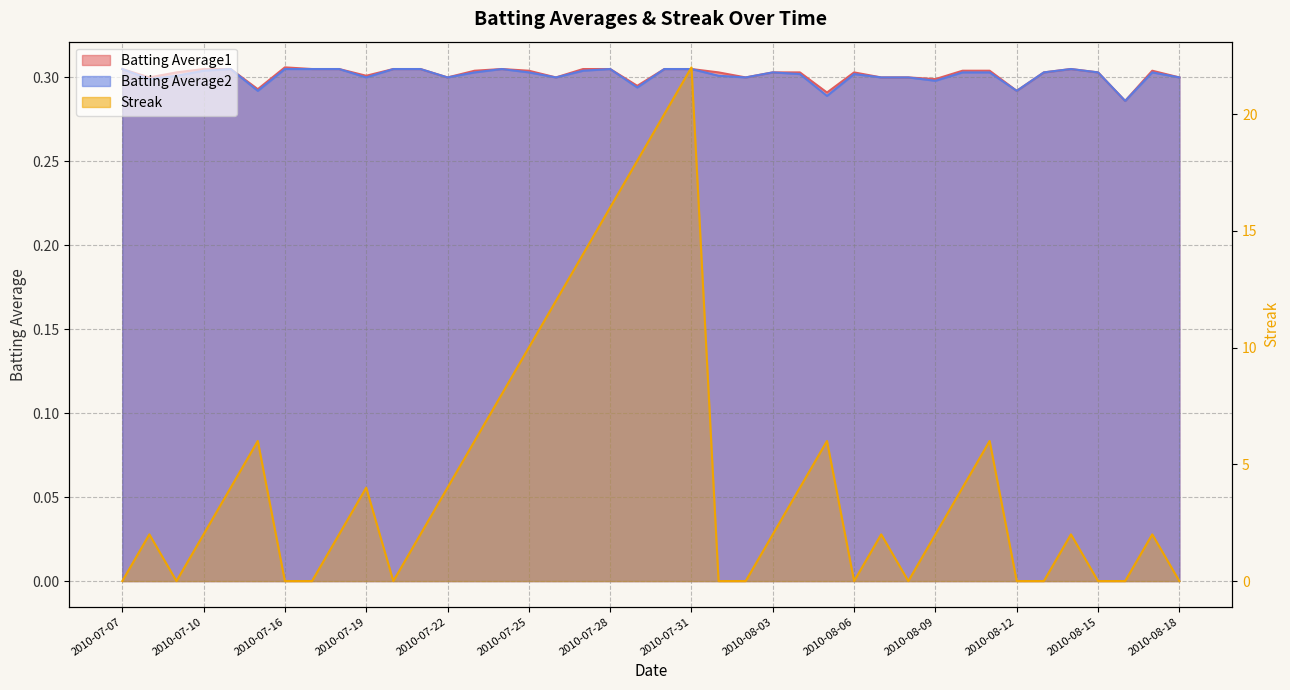

What is the difference between the highest and lowest values at 2010-08-10?

3.7